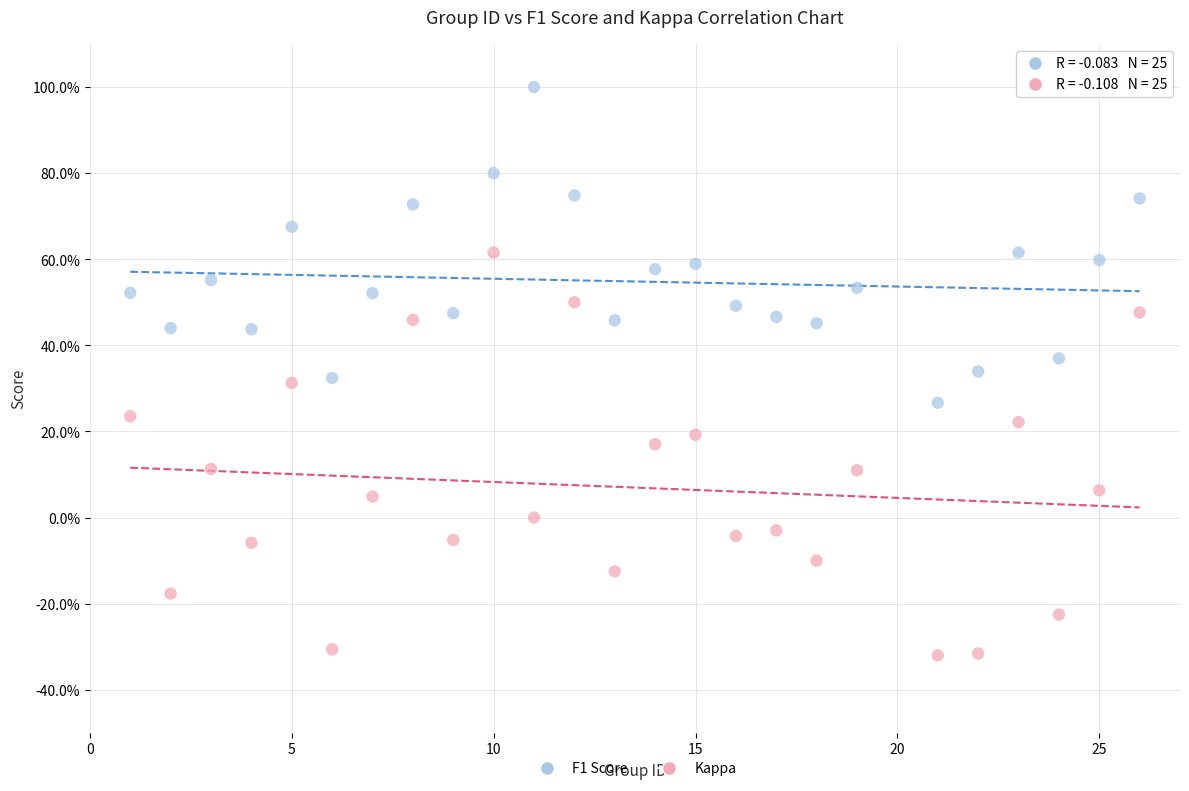

What are all the series names shown in the legend?

F1 Score, Kappa